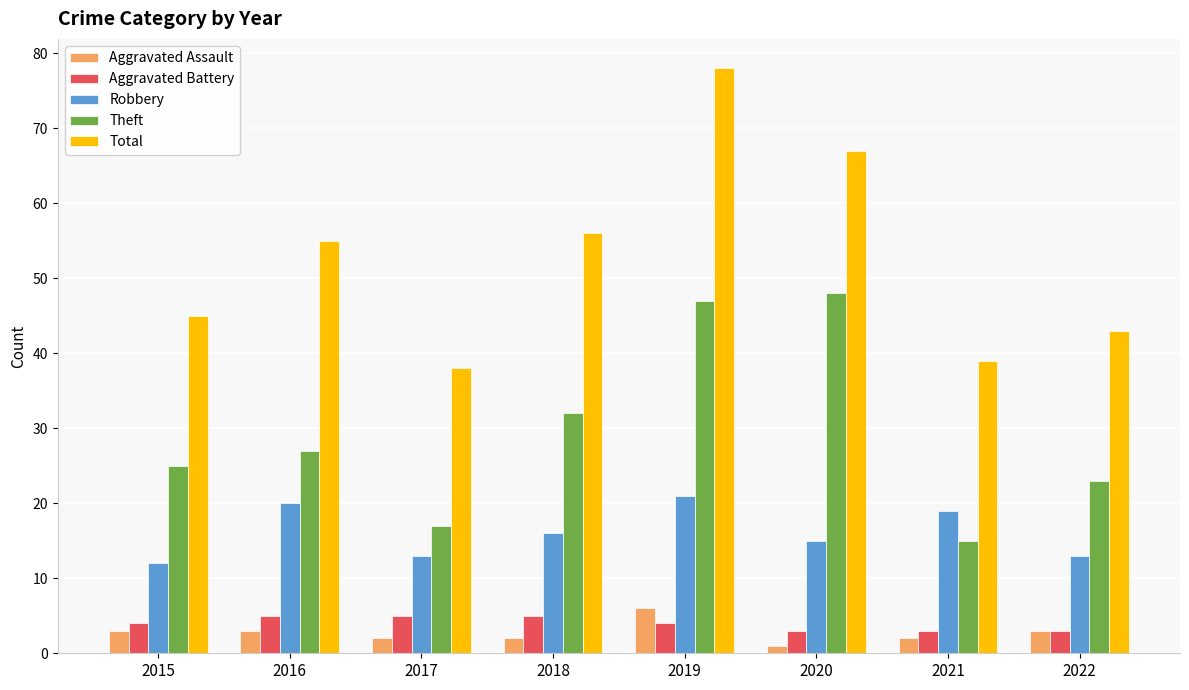

What is the total value across all series at 2018?

111